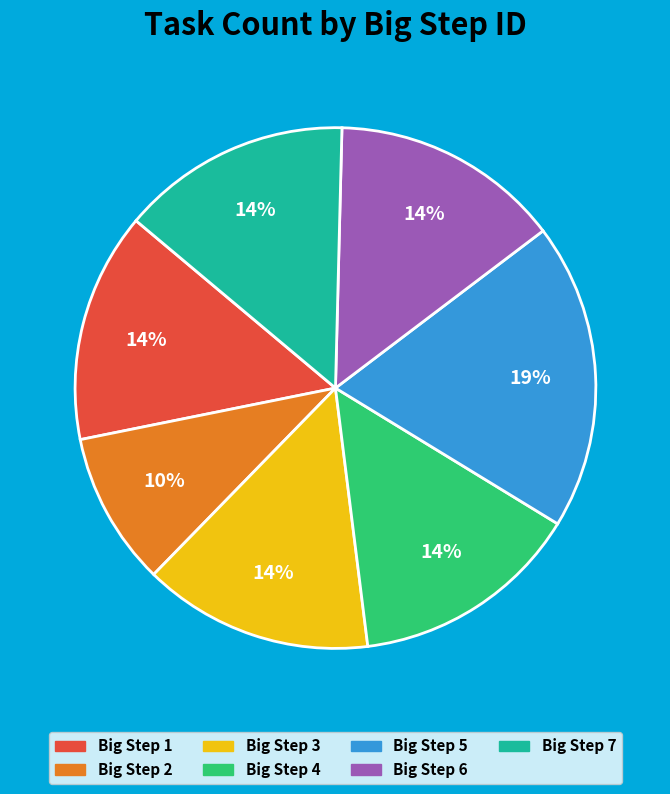

Is there a majority slice in this chart?

No